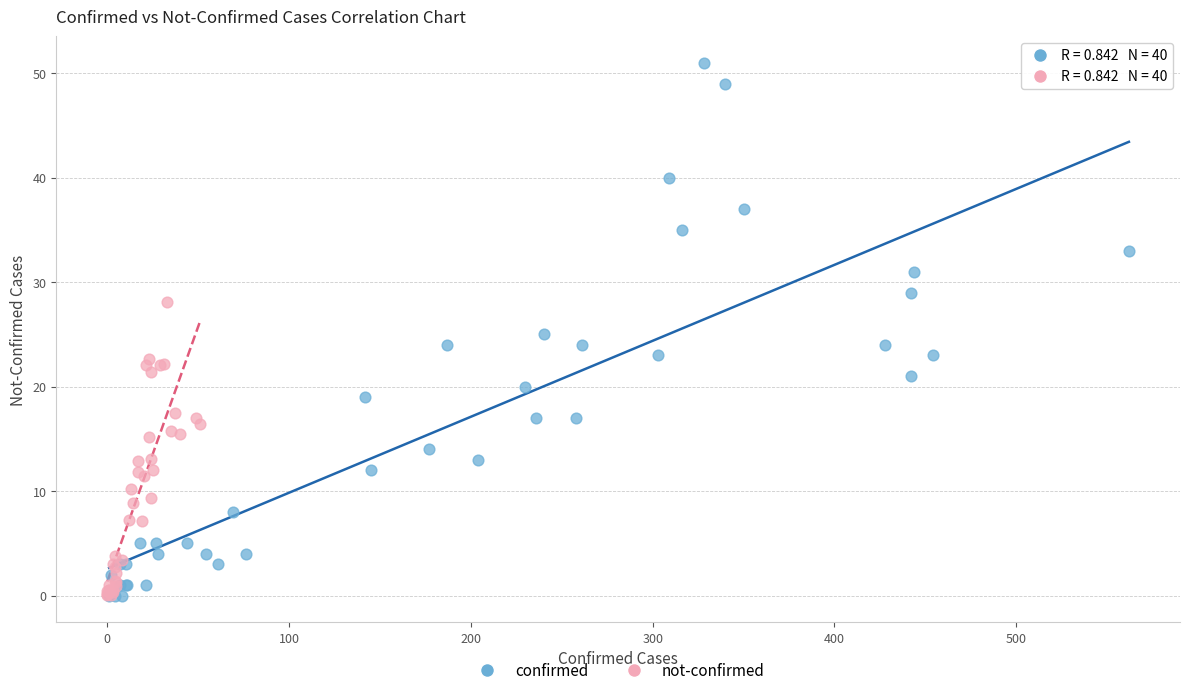

Which series contains the highest Y value?

confirmed